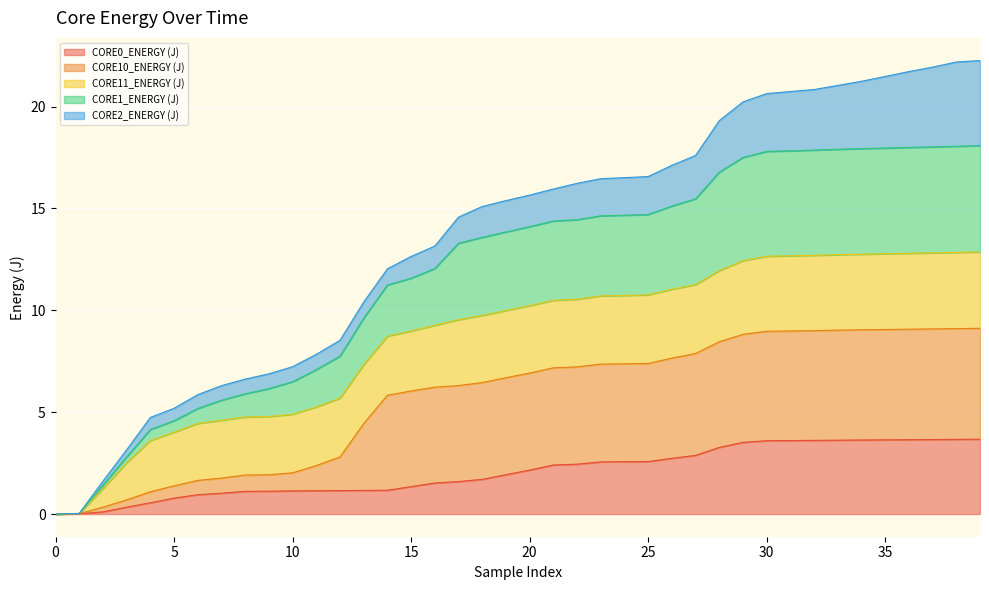

Is it true that CORE0_ENERGY (J) equals 5.9 at 35?

False